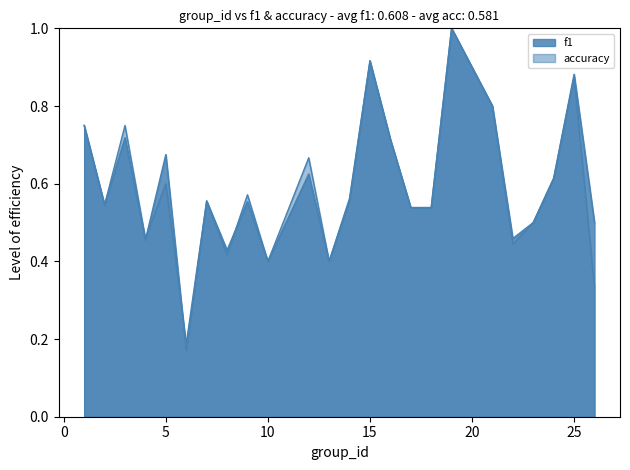

Reading right to left, what are all the values shown in this chart?

f1: 26=0.5	25=0.9	24=0.6	23=0.5	22=0.5	21=0.8	19=1.0	18=0.5	17=0.5	16=0.7	15=0.9	14=0.6	13=0.4	12=0.6	10=0.4	9=0.6	8=0.4	7=0.6	6=0.2	5=0.7	4=0.5	3=0.7	2=0.5	1=0.8
accuracy: 26=0.3	25=0.9	24=0.6	23=0.5	22=0.4	21=0.8	19=1.0	18=0.5	17=0.5	16=0.7	15=0.9	14=0.6	13=0.4	12=0.7	10=0.4	9=0.6	8=0.4	7=0.6	6=0.2	5=0.6	4=0.5	3=0.8	2=0.5	1=0.8